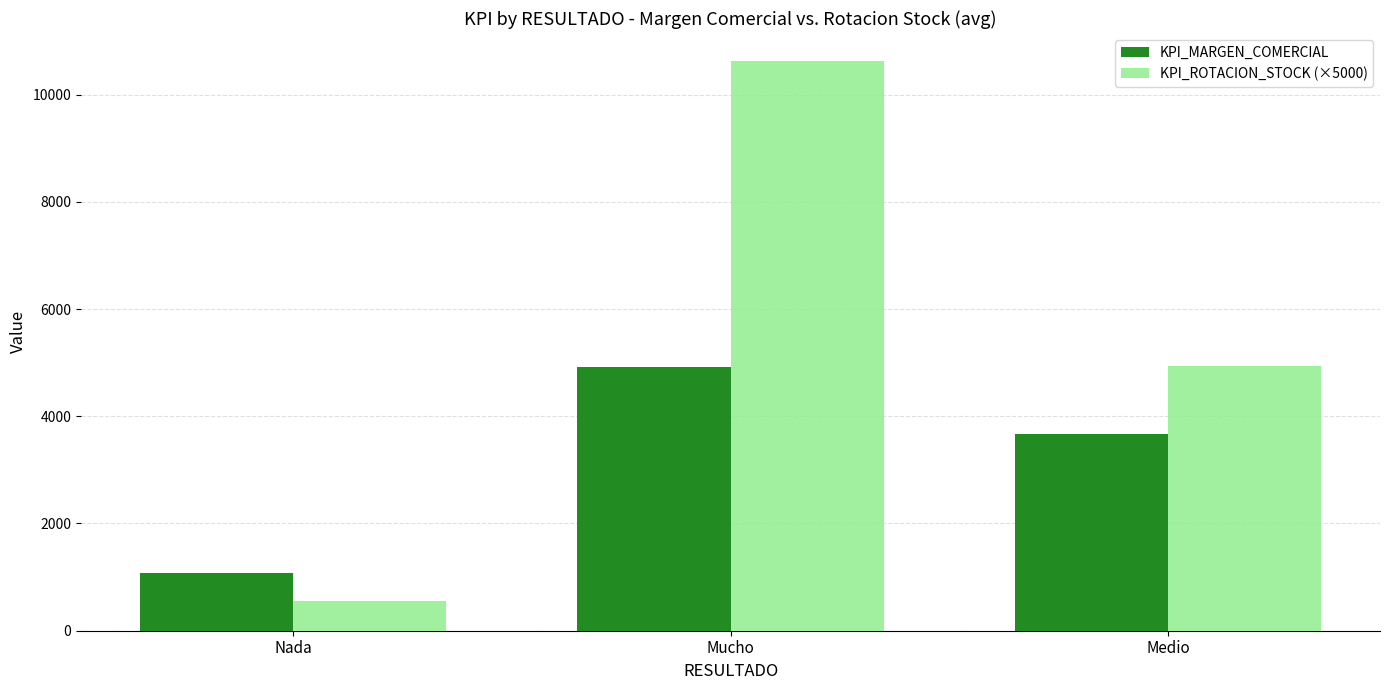

What is the minimum value shown in the chart?

555.5